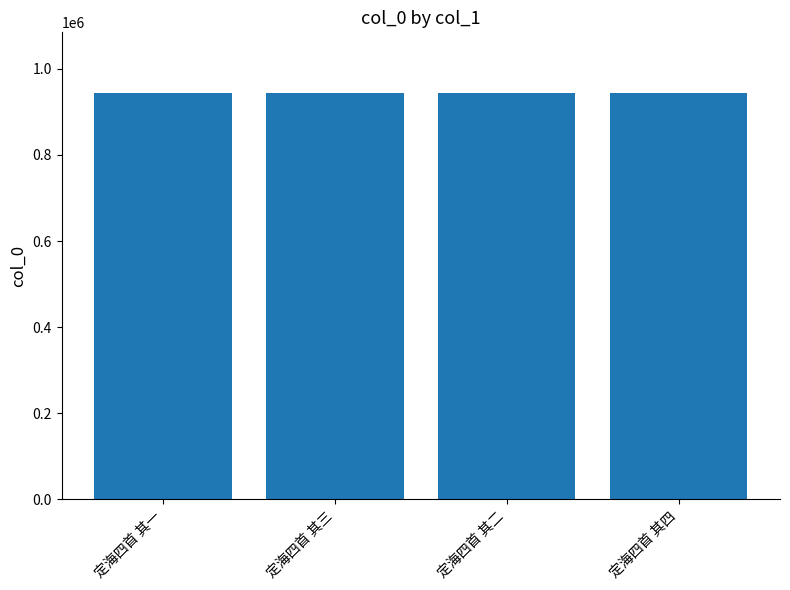

What is the ratio of the value at 定海四首 其四 to the value at 定海四首 其一?

1.0